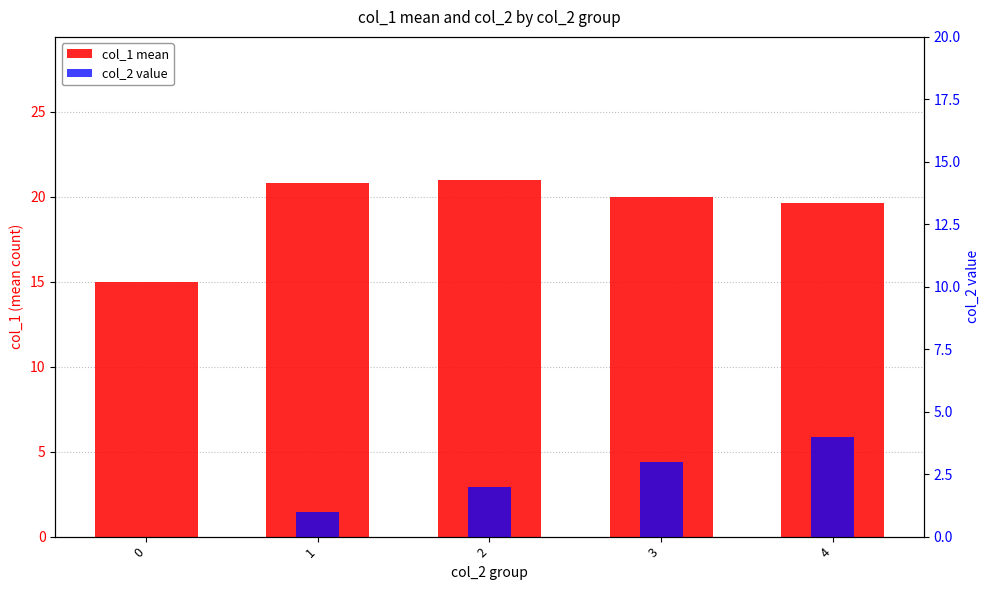

How many positive values does the col_2 value series have?

4